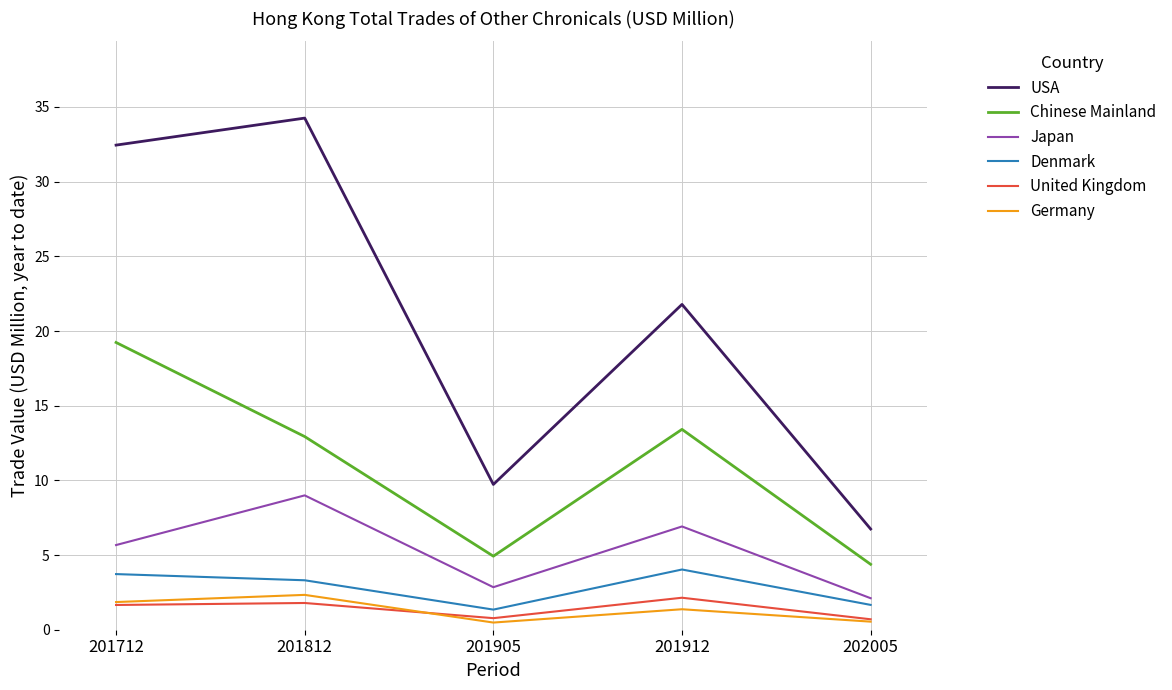

Where is Chinese Mainland nearest to the value 11?

201812